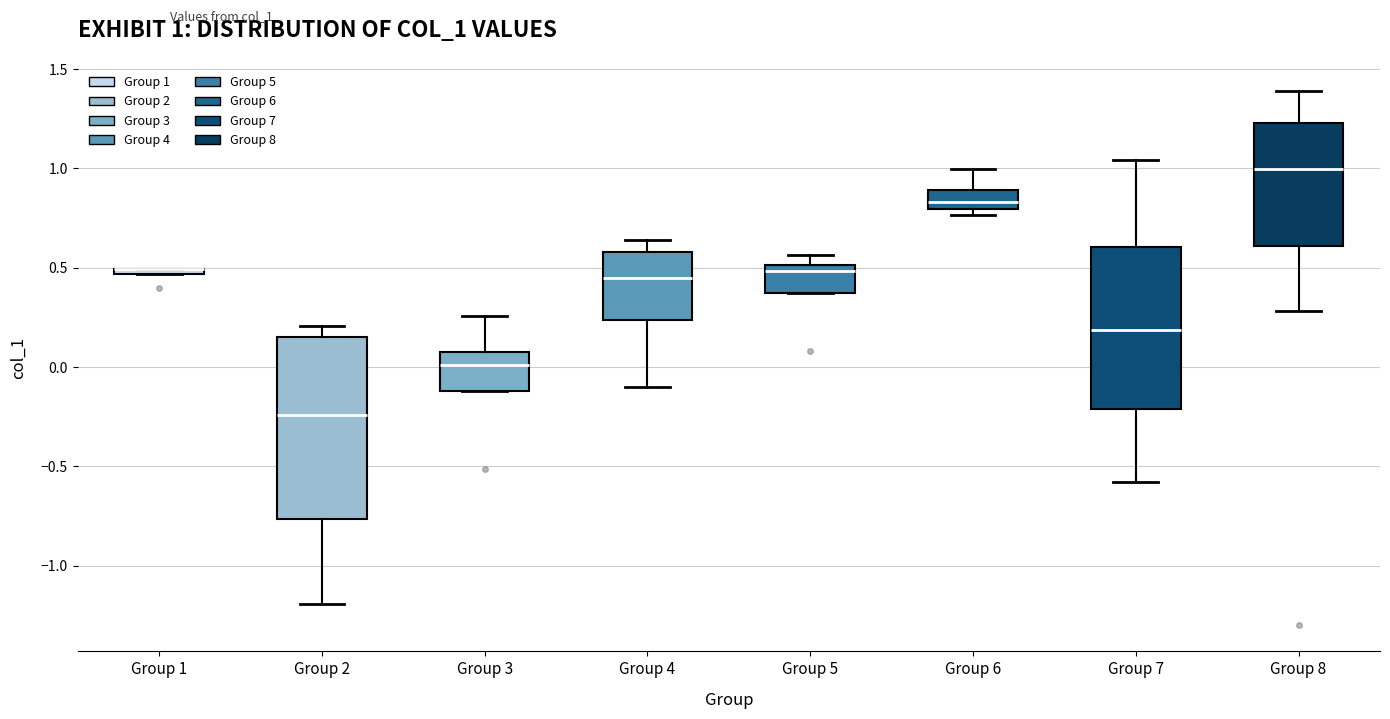

Comparing the boxes themselves (not the whiskers), which one is the tallest?

Group 2